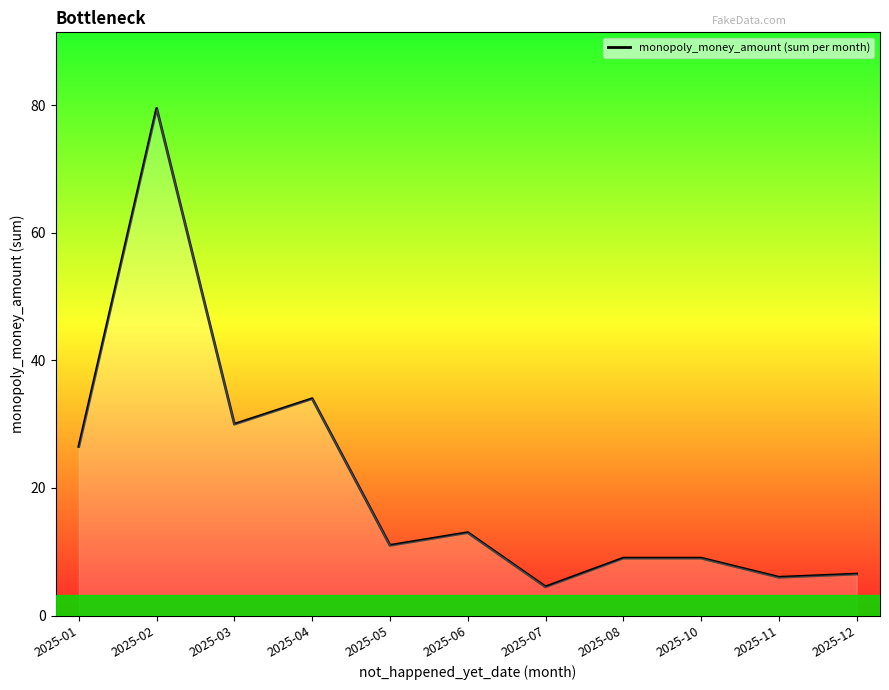

Count the number of data series in this chart.

1